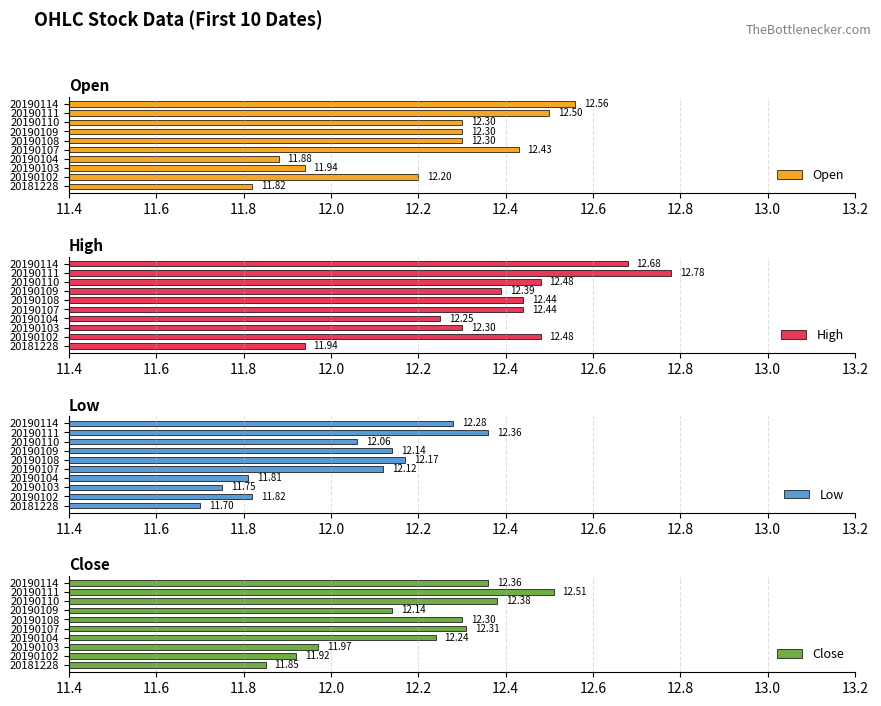

What is the average value of the High series?

12.4